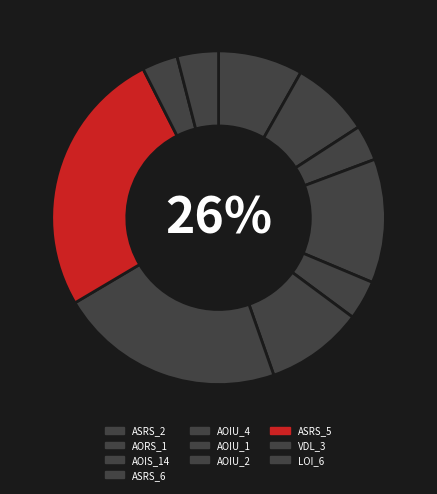

What percentage is the Weight.ElevatorSystem.Elevator.ASRS_5 slice, to the nearest percent?

26%